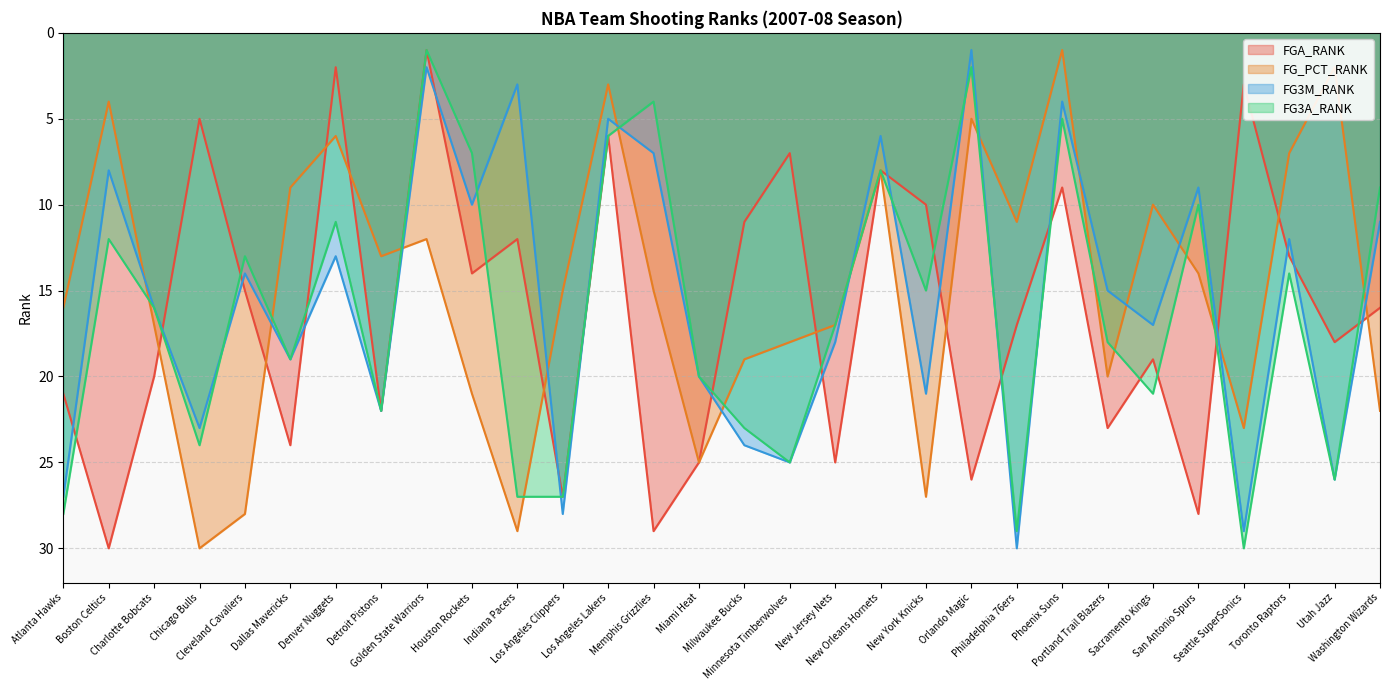

True or false: FGA_RANK and FG_PCT_RANK intersect in this chart.

True